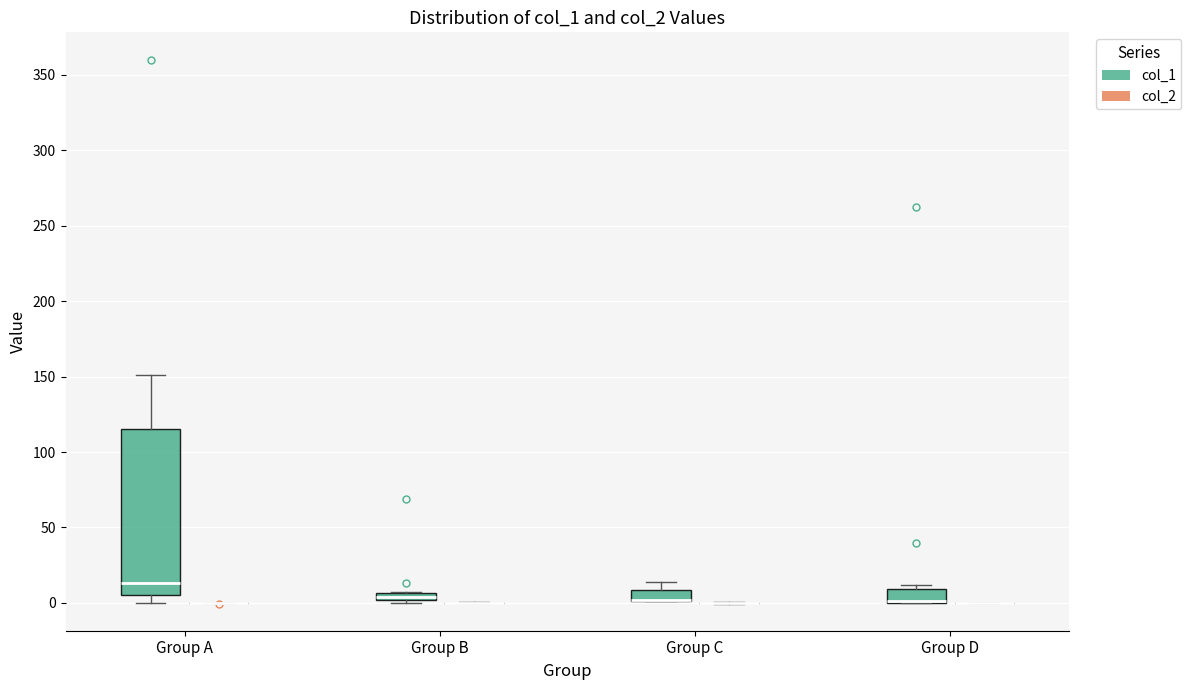

Which box is the tallest, from its lower edge to its upper edge?

Group A (col_1)